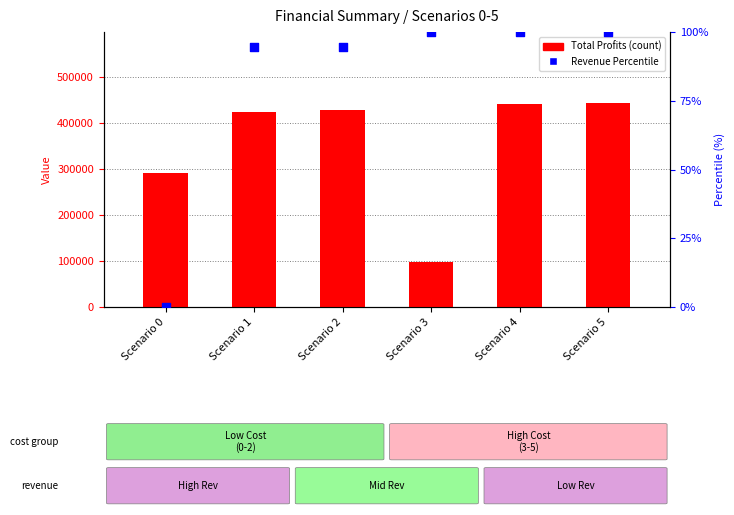

What is the total value across all series at Scenario 2?

429148.0